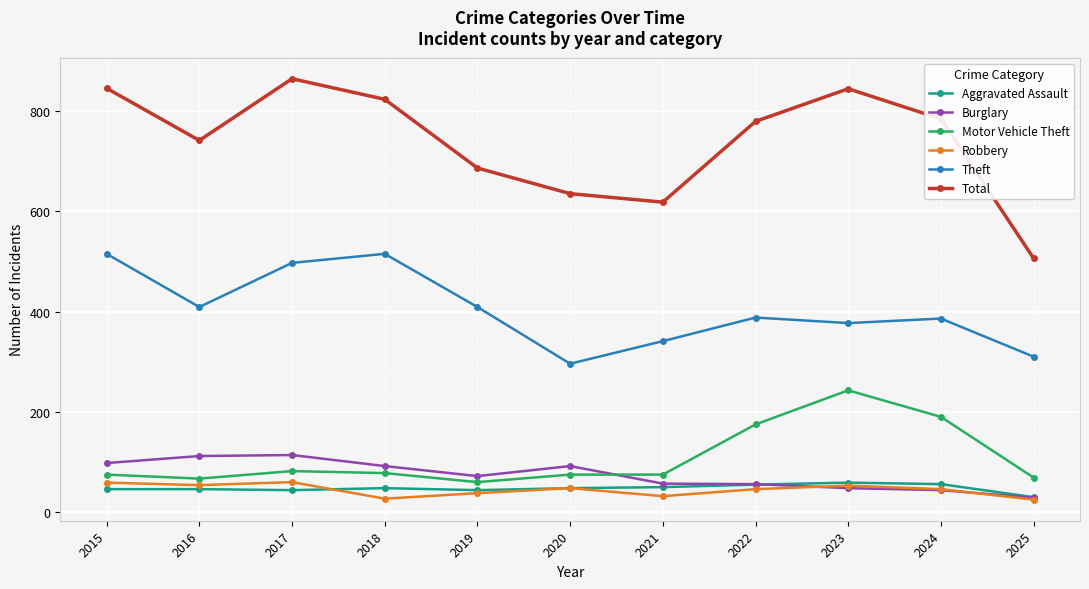

At which category does Total reach its first local peak?

2017